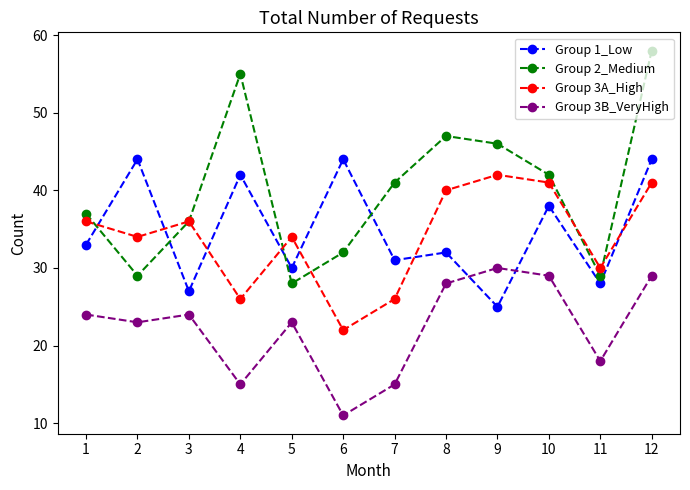

What is the difference between the highest and lowest values at 5?

11